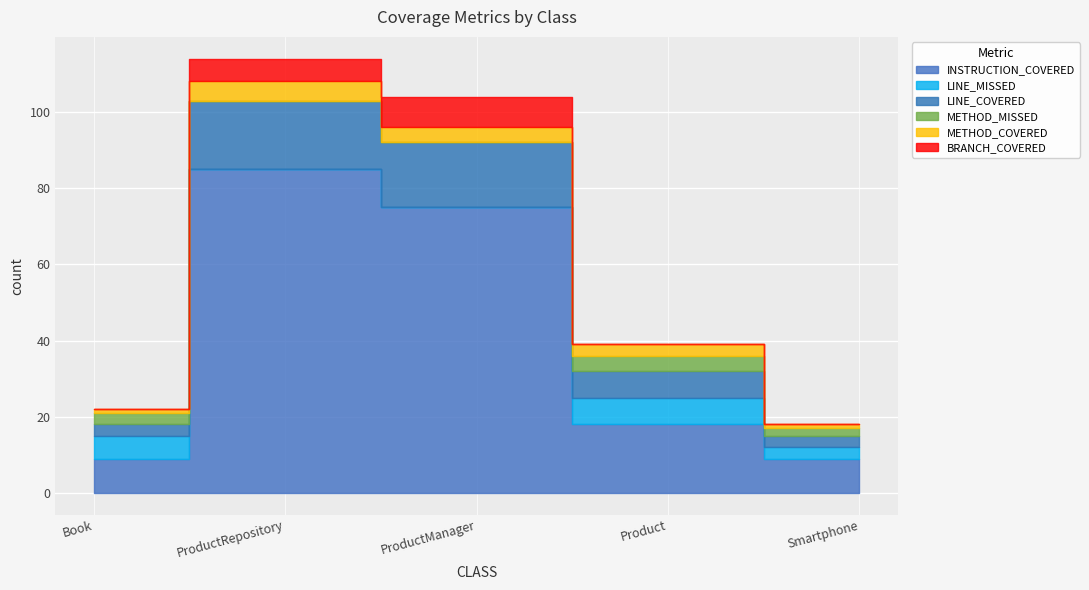

Reading left to right, transcribe all the data shown in this chart.

INSTRUCTION_COVERED: 9	85	75	18	9
LINE_MISSED: 6	0	0	7	3
LINE_COVERED: 3	18	17	7	3
METHOD_MISSED: 3	0	0	4	2
METHOD_COVERED: 1	5	4	3	1
BRANCH_COVERED: 0	6	8	0	0